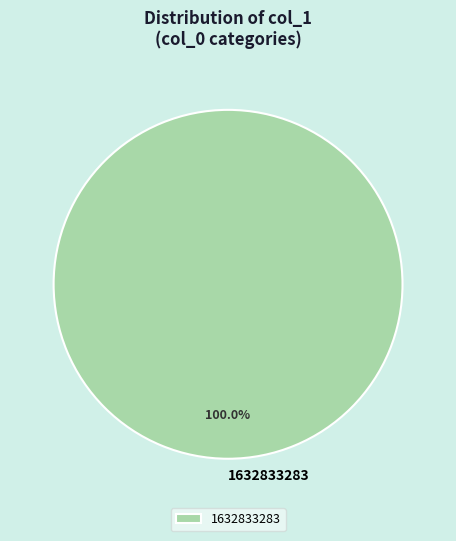

How many segments does this pie chart have?

1